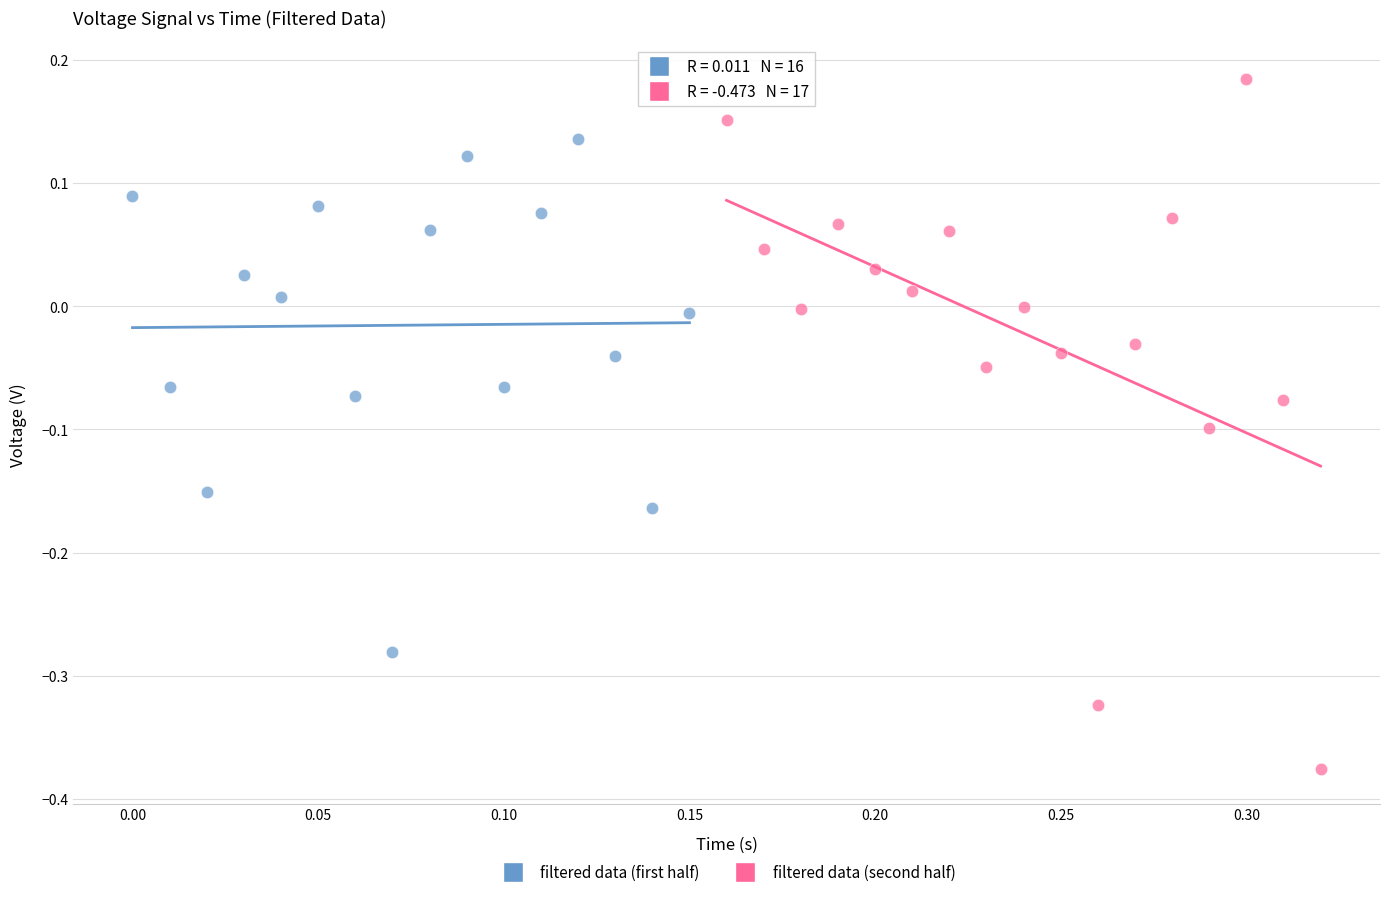

Which series has the largest Y range (max minus min)?

filtered data (second half)